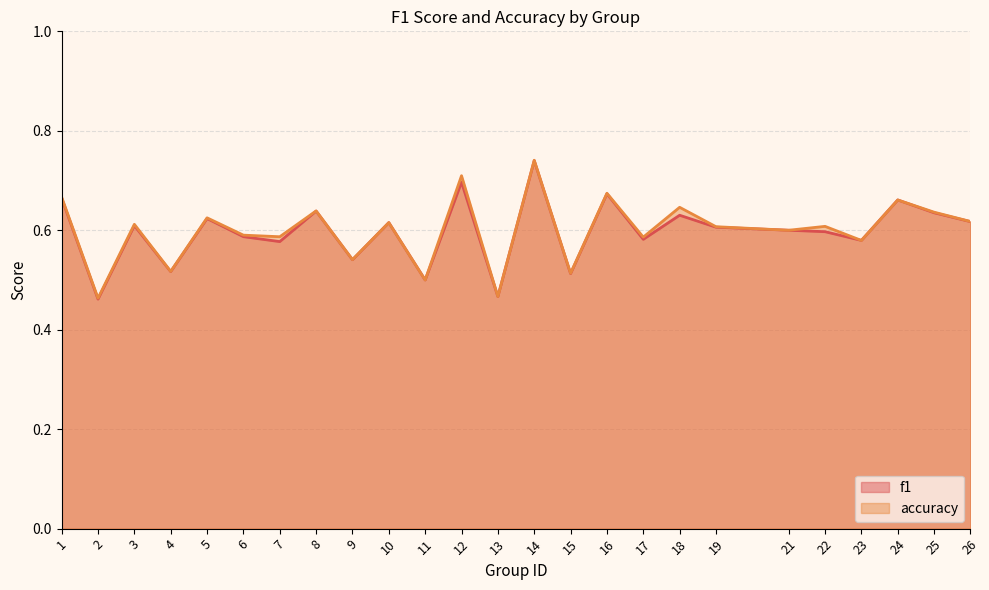

Which category has the lowest value across all series?

2